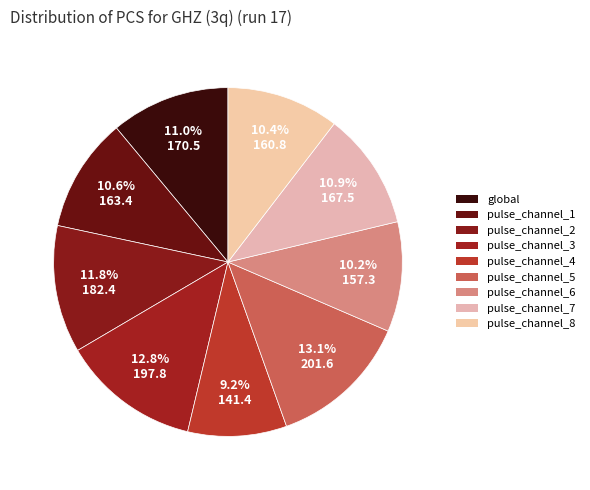

Combined, do pulse_channel_1 and pulse_channel_5 account for over 50%?

No